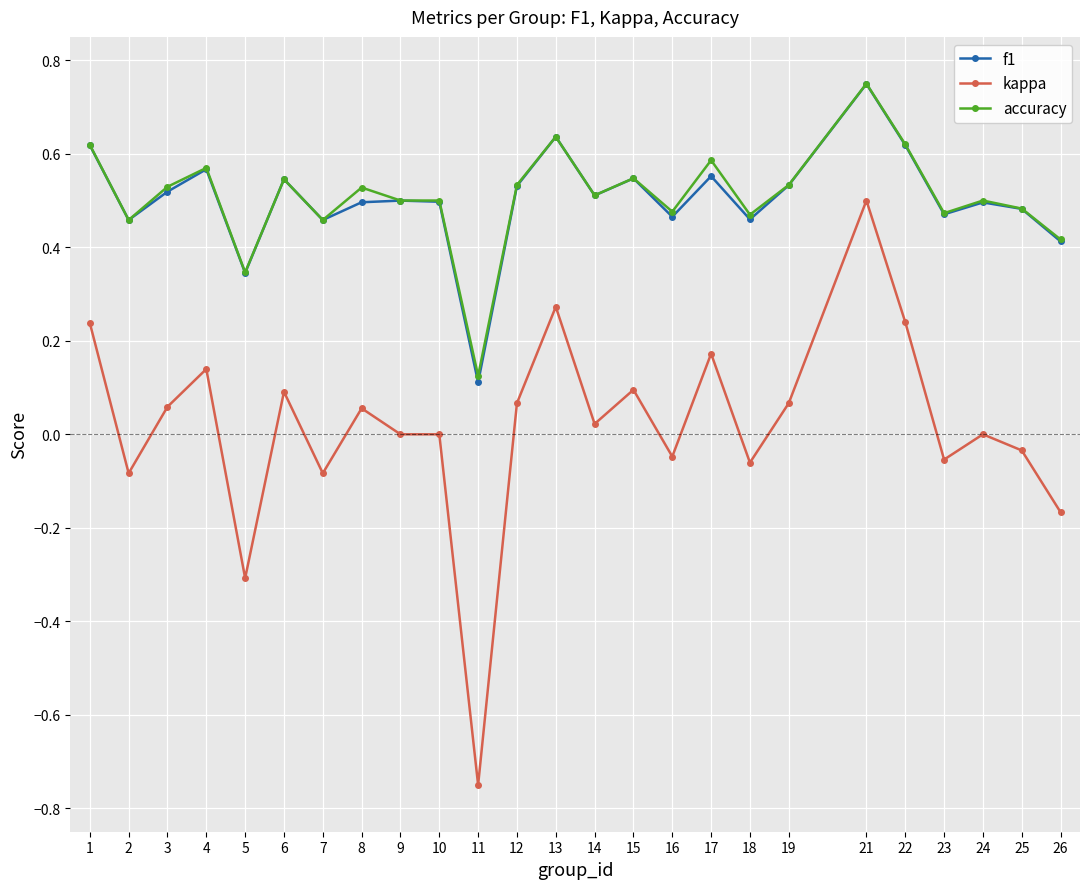

Is the value of kappa at 7 greater than the value of f1 at 17?

No